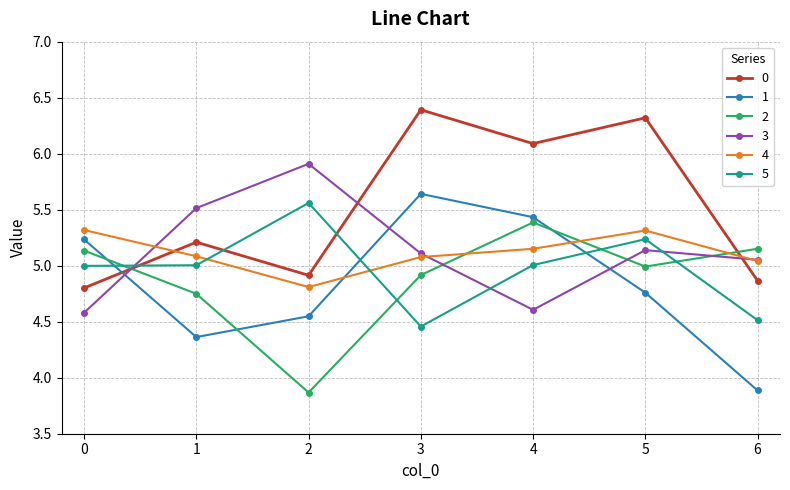

What is the difference between the 1 values at 3 and 0?

0.4